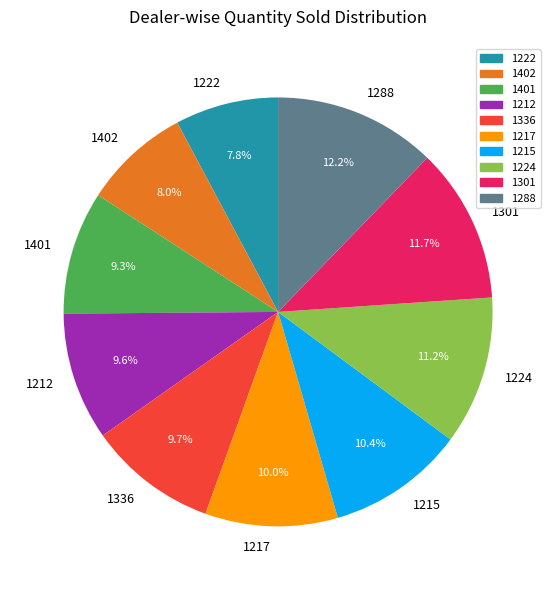

To the nearest percent, what portion does 1217 represent?

10%